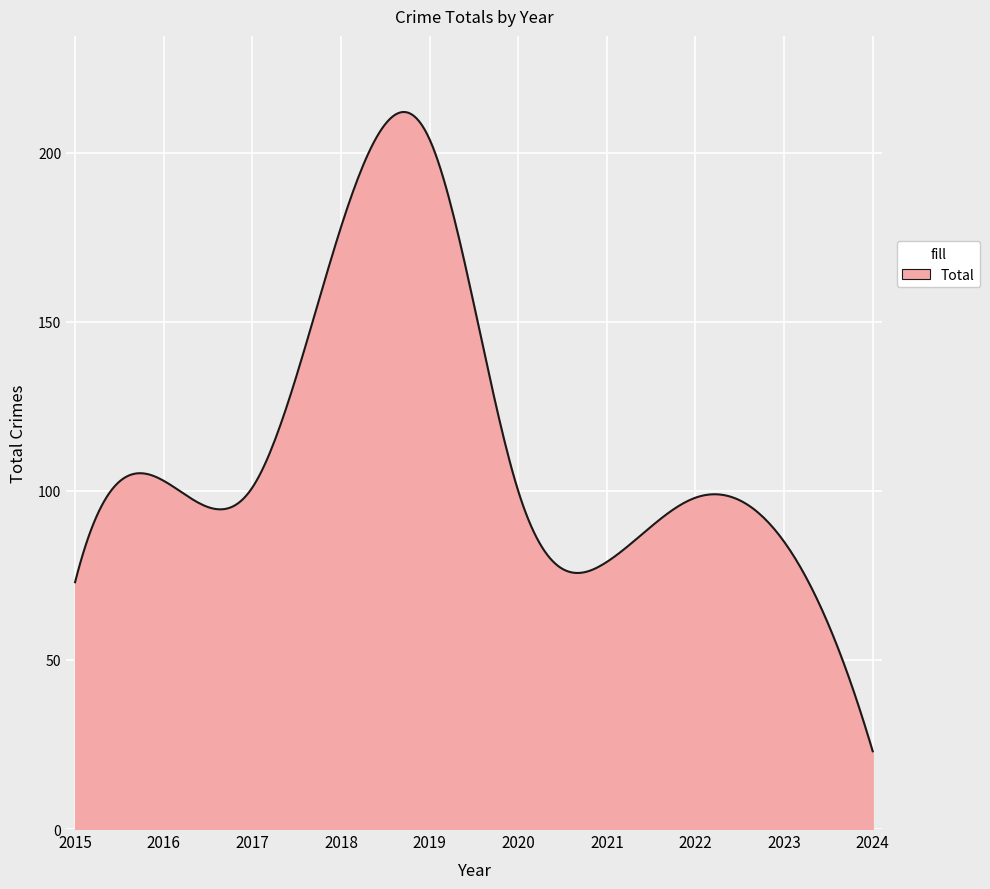

What is the minimum value shown in the chart?

23.0